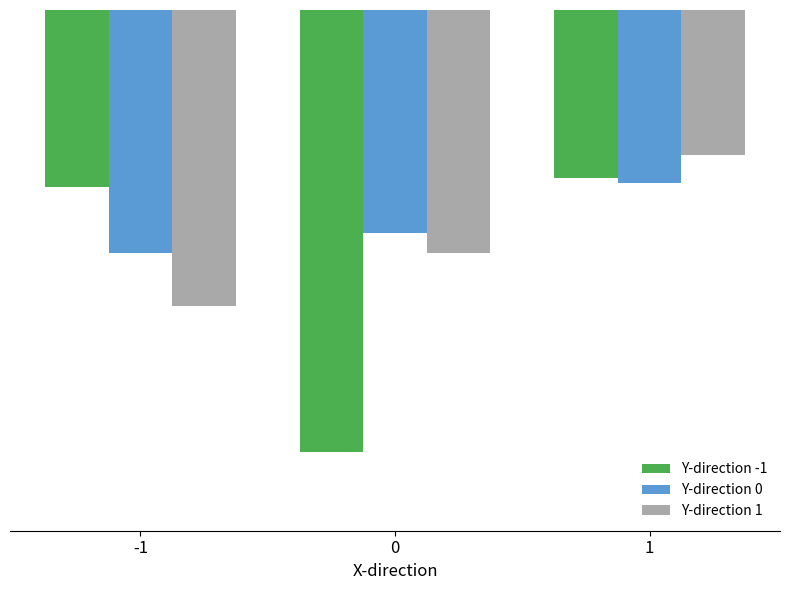

Which series has the largest range (max minus min)?

Y-direction -1